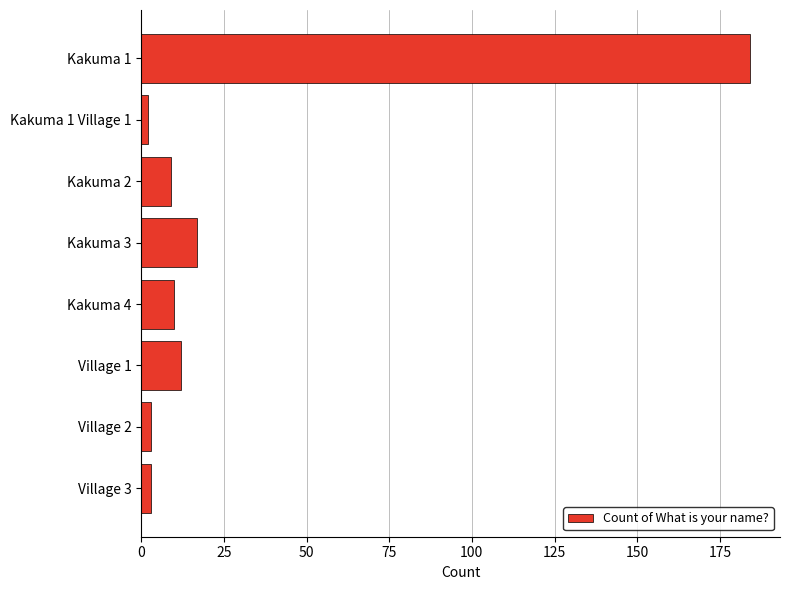

Reading top to bottom, list all the values displayed in this chart.

Kakuma 1=184	Kakuma 1 Village 1=2	Kakuma 2=9	Kakuma 3=17	Kakuma 4=10	Village 1=12	Village 2=3	Village 3=3